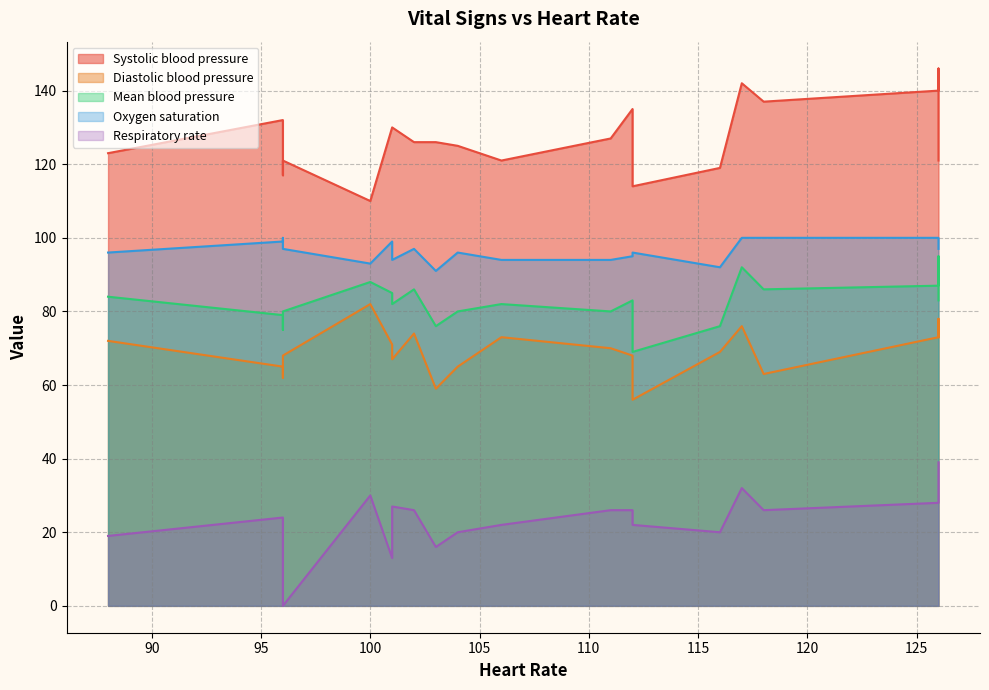

Reading left to right, transcribe all the data shown in this chart.

Systolic blood pressure: 103=126	96=132	96=117	88=123	96=121	112=114	101=130	116=119	112=135	118=137	117=142	126=146	126=140	126=121	111=127	104=125	102=126	106=121	101=130	100=110
Diastolic blood pressure: 103=59	96=65	96=62	88=72	96=68	112=56	101=71	116=69	112=68	118=63	117=76	126=78	126=73	126=73	111=70	104=65	102=74	106=73	101=67	100=82
Mean blood pressure: 103=76	96=79	96=75	88=84	96=80	112=69	101=85	116=76	112=83	118=86	117=92	126=95	126=87	126=83	111=80	104=80	102=86	106=82	101=82	100=88
Oxygen saturation: 103=91	96=99	96=100	88=96	96=97	112=96	101=99	116=92	112=95	118=100	117=100	126=100	126=100	126=97	111=94	104=96	102=97	106=94	101=94	100=93
Respiratory rate: 103=16	96=24	96=21	88=19	96=0	112=22	101=13	116=20	112=26	118=26	117=32	126=36	126=28	126=39	111=26	104=20	102=26	106=22	101=27	100=30